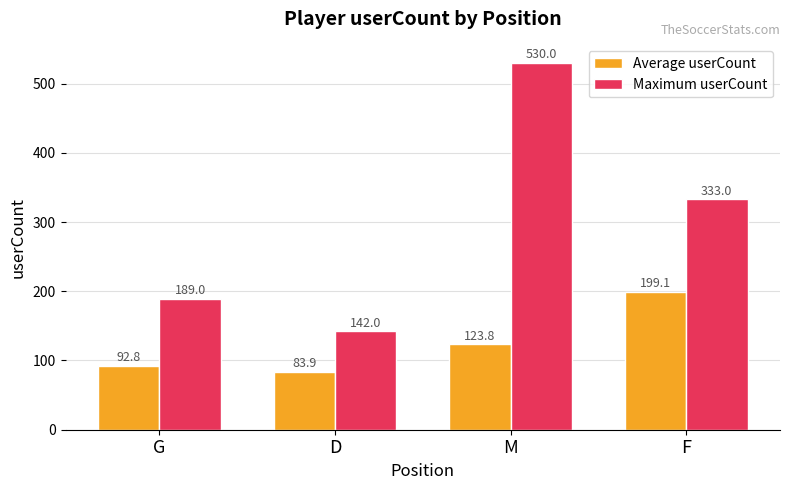

What is the value of the Average userCount bar at the 4th from the left?

199.1